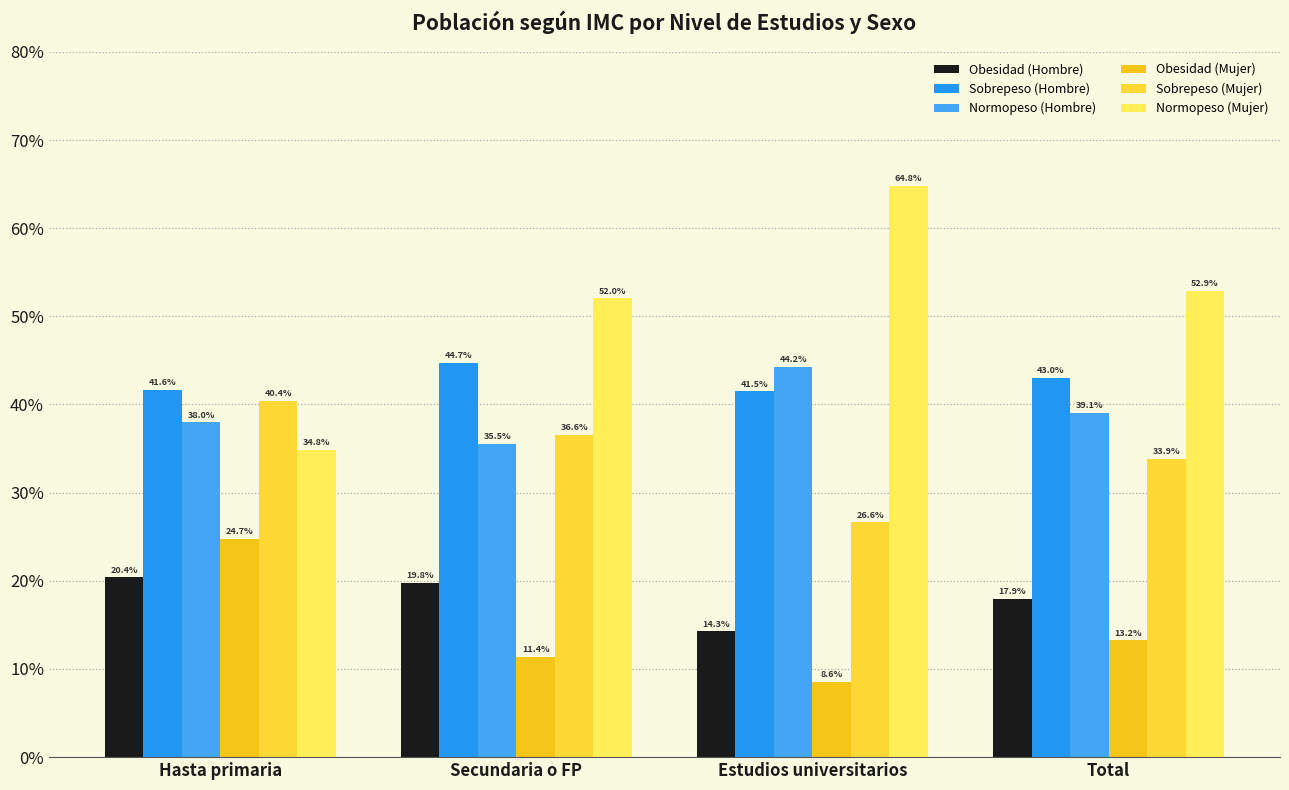

How many bars are there in total?

24